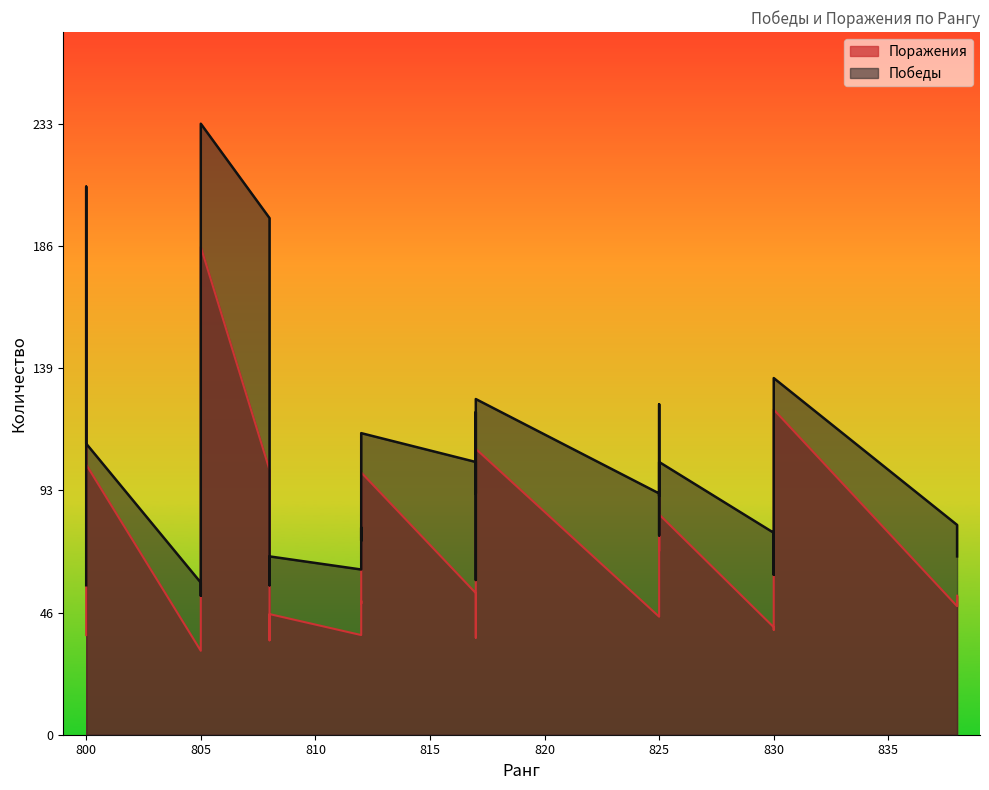

What is the smallest value displayed?

32